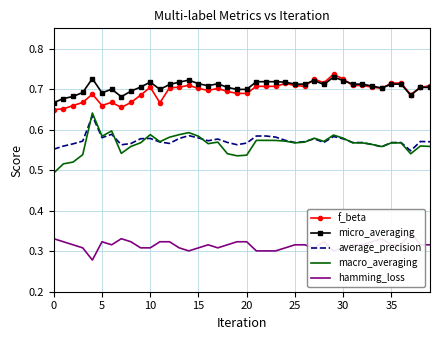

What is the maximum value for f_beta?

0.7